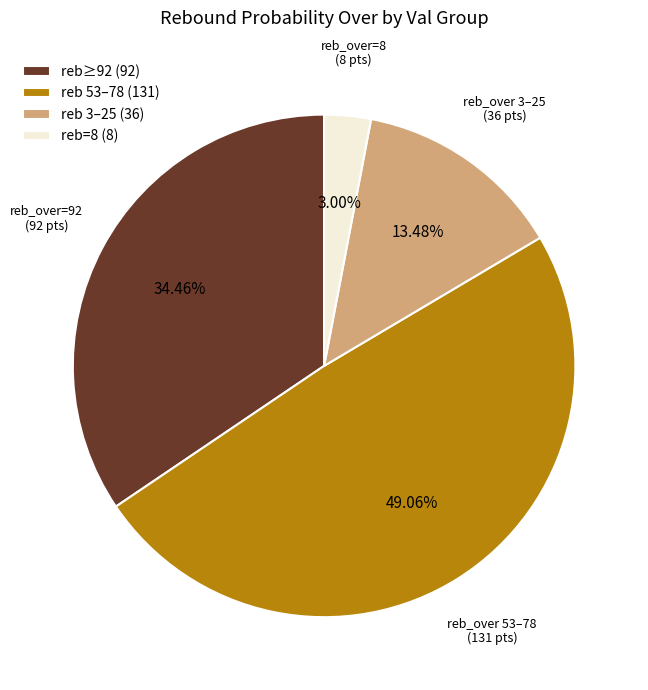

Rank the categories by value from lowest to highest.

reb=8 (8), reb 3–25 (36), reb≥92 (92), reb 53–78 (131)